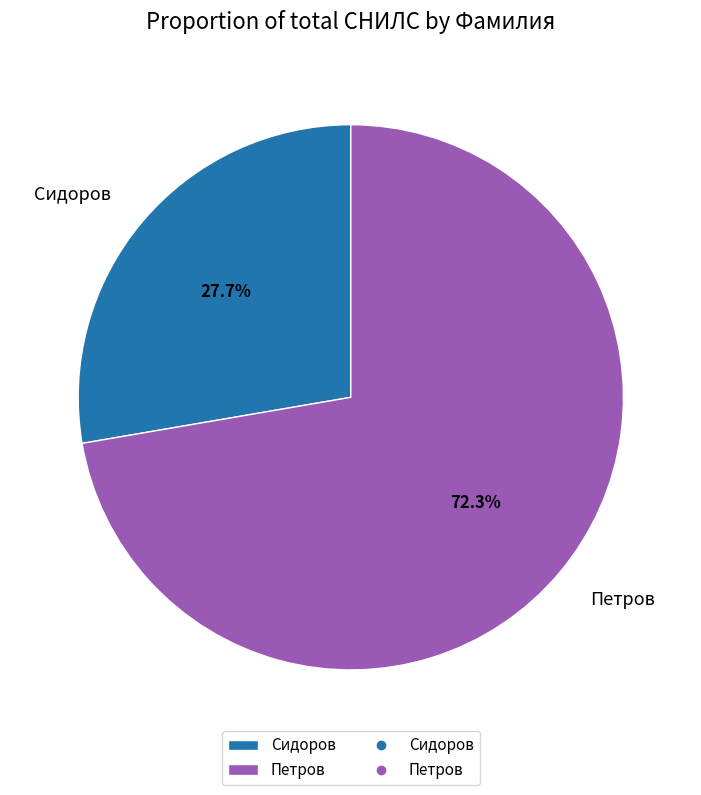

What percentage is the Петров slice, to the nearest percent?

72%